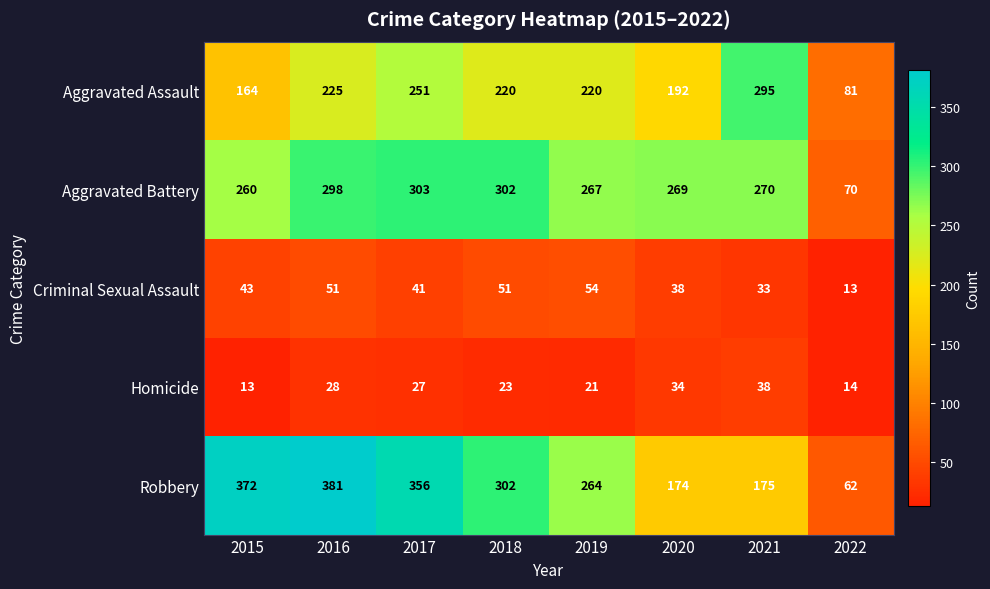

What is the sum of the Robbery values at 2017 and 2016?

737